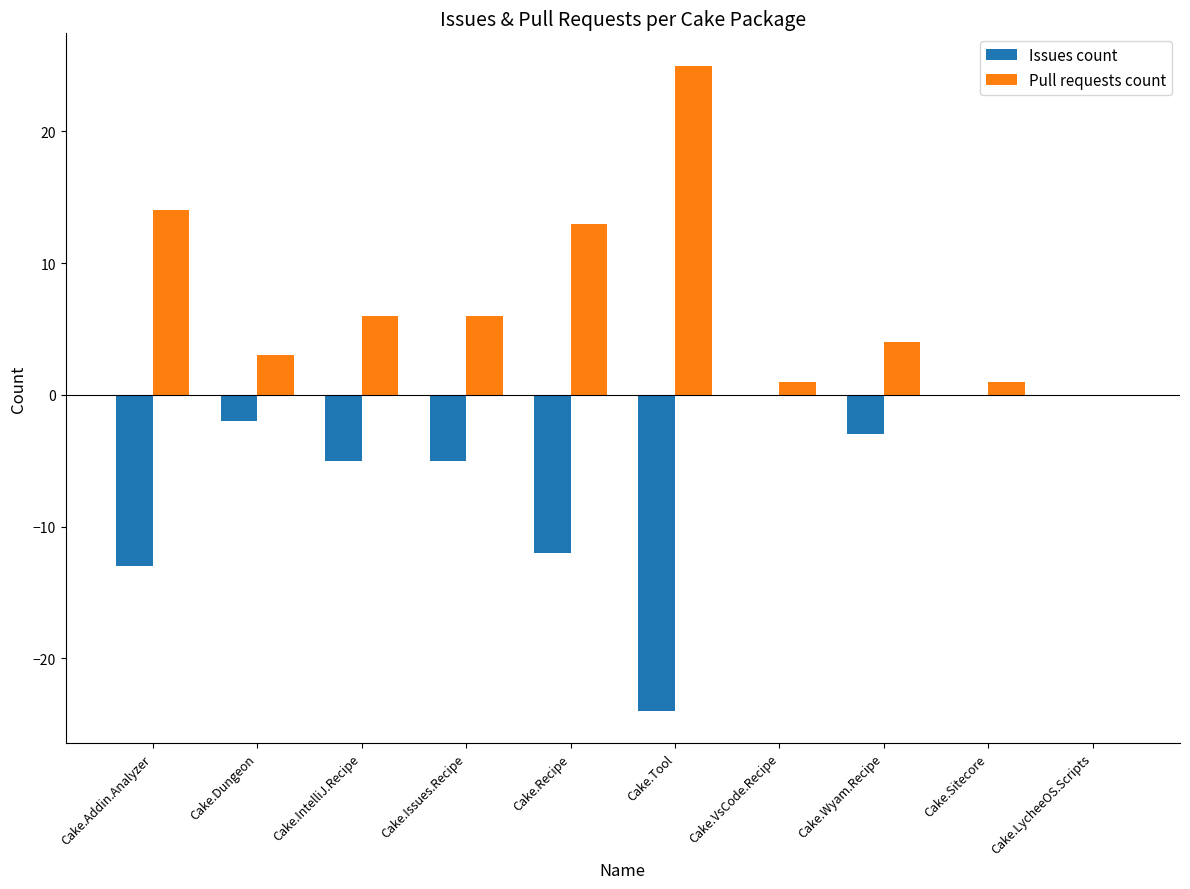

Reading right to left, what are all the values shown in this chart?

Issues count: 0	0	-3	0	-24	-12	-5	-5	-2	-13
Pull requests count: 0	1	4	1	25	13	6	6	3	14